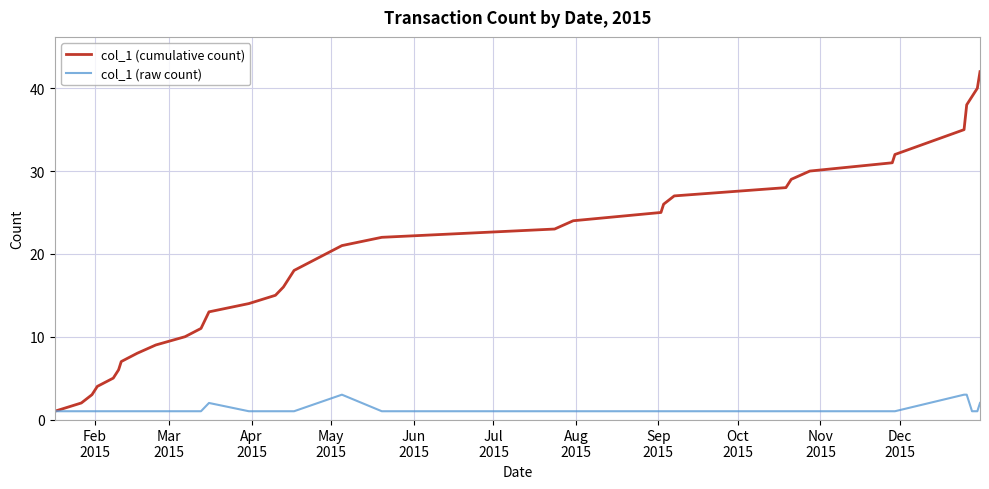

What is the average value of the col_1 (cumulative count) series?

20